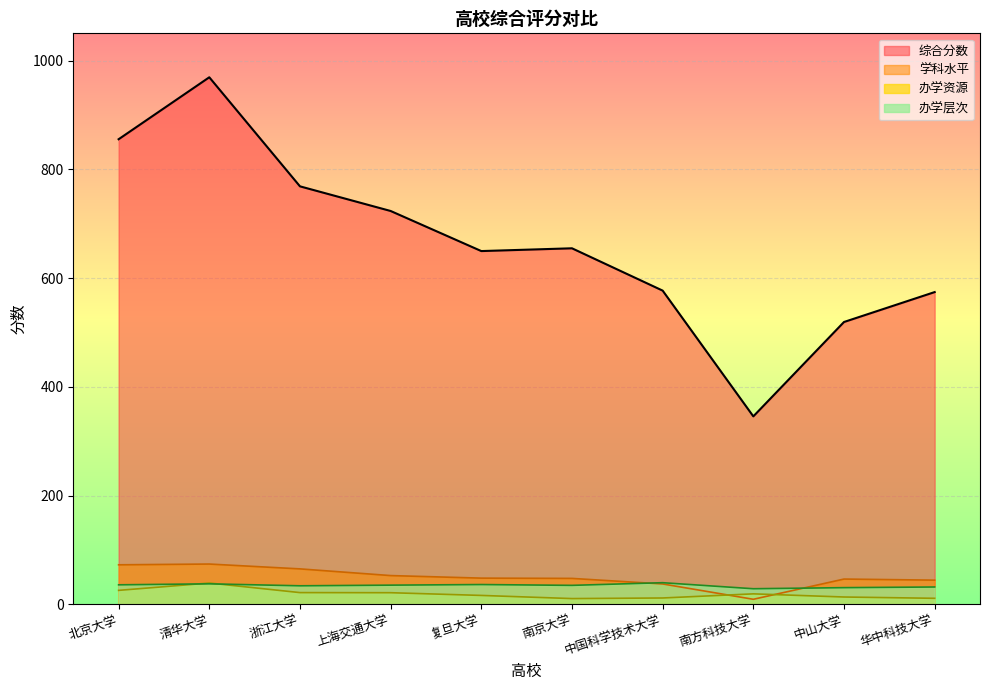

The 学科水平 series shows 101.6 at 浙江大学. True or false?

False